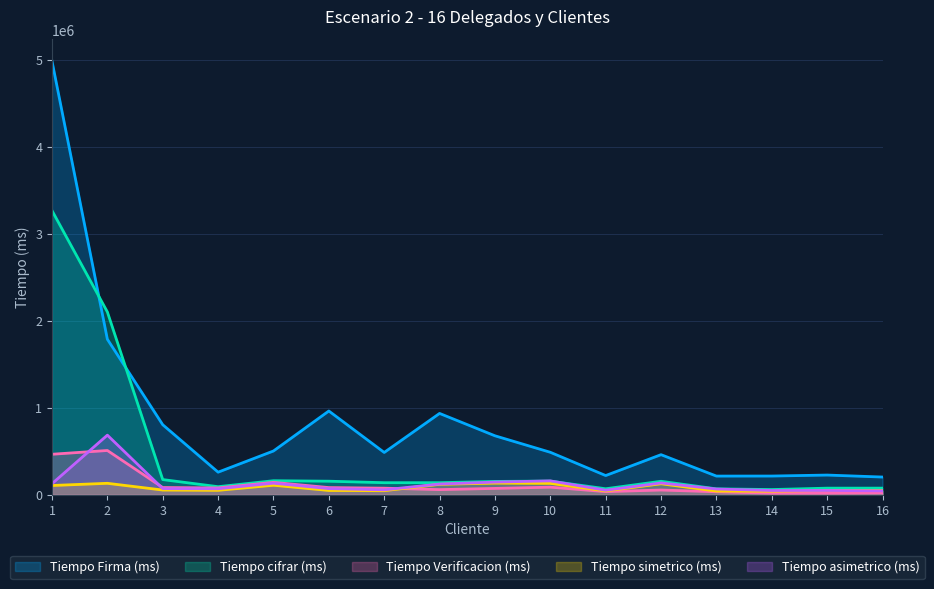

Does the chart display data point markers on the line(s)?

No